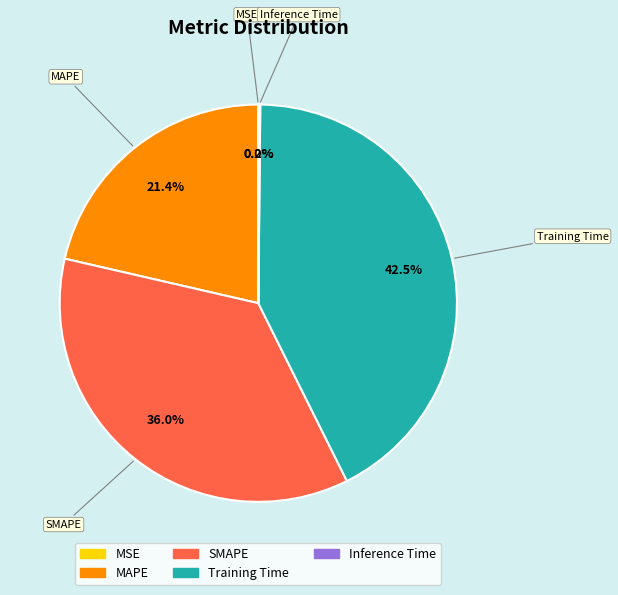

The MAPE slice represents 21% of the pie. True or false?

True